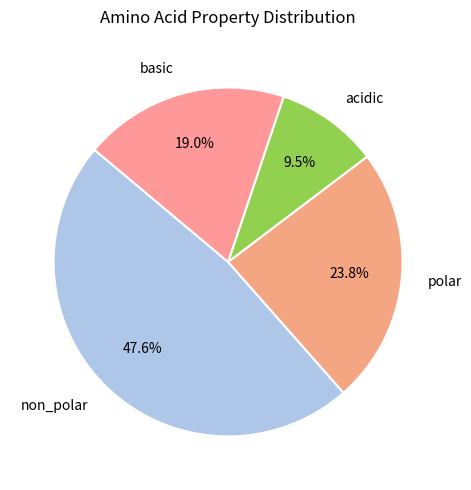

To the nearest percent, what is the average slice percentage?

25%